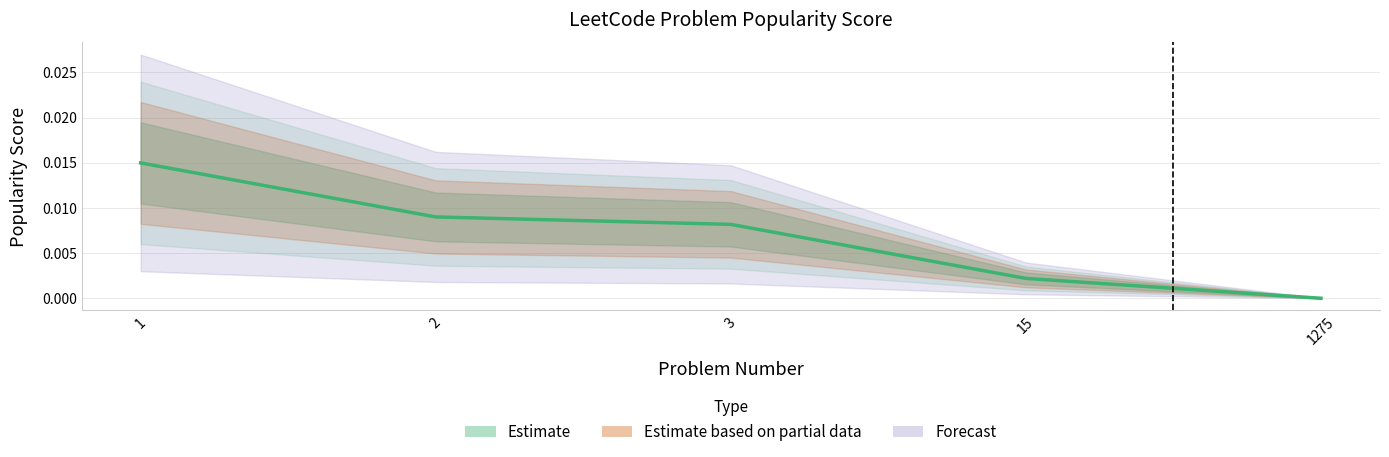

Is it true that the value at 1 is 0.0?

False